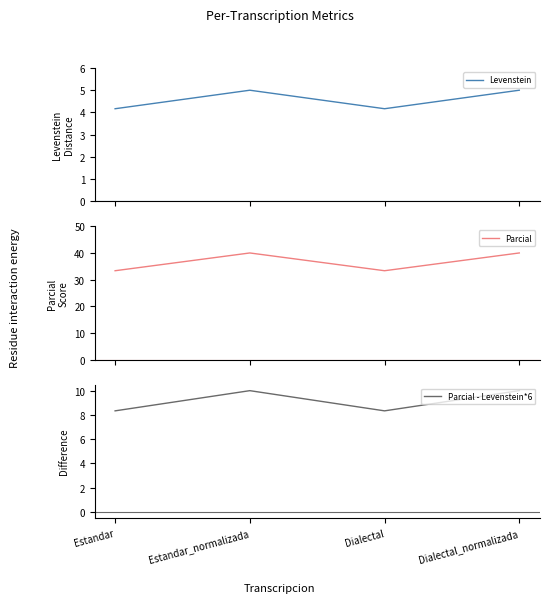

What is the maximum value shown in the chart?

40.0